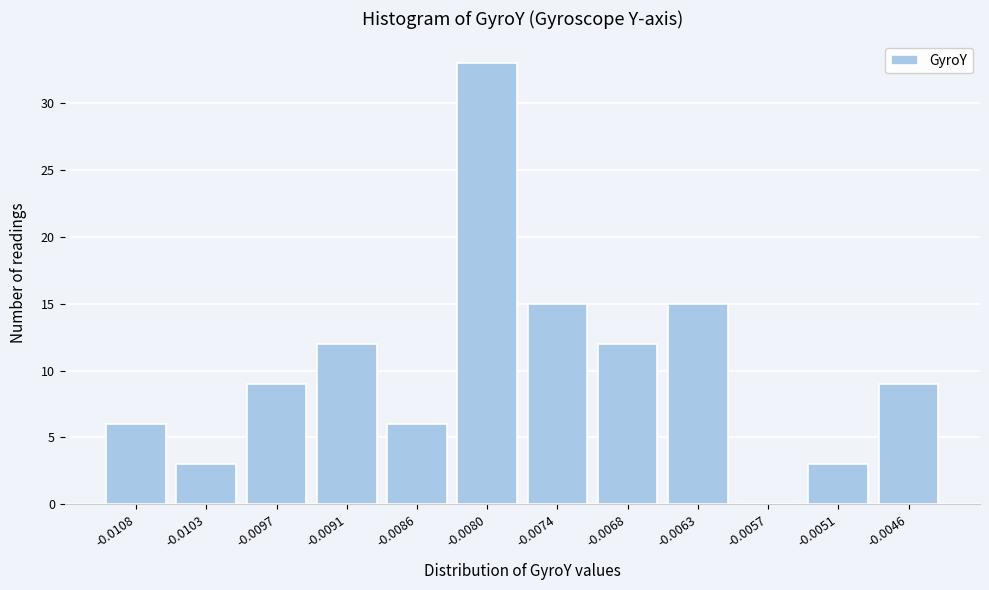

Reading left to right, extract all data points from this chart.

-0.0108=6	-0.0103=3	-0.0097=9	-0.0091=12	-0.0086=6	-0.0080=33	-0.0074=15	-0.0068=12	-0.0063=15	-0.0057=0	-0.0051=3	-0.0046=9